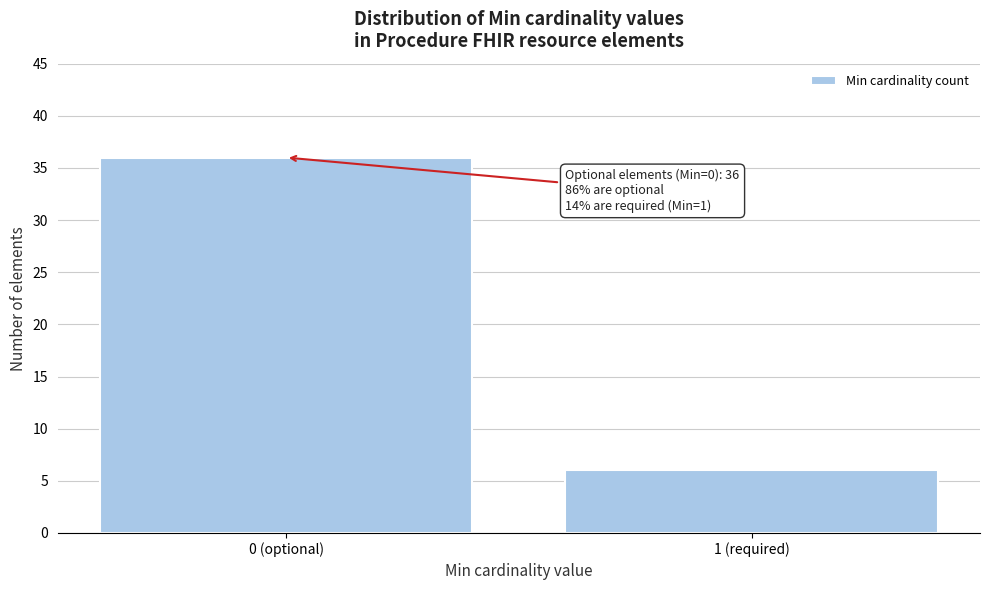

Reading left to right, transcribe all the data shown in this chart.

0 (optional)=36	1 (required)=6